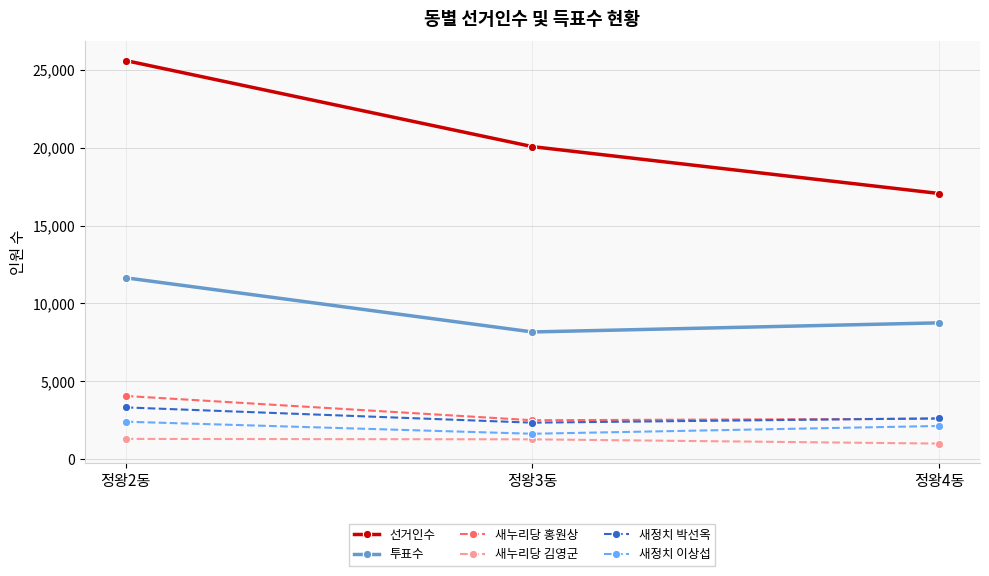

At how many categories does at least one series exceed 15530?

3